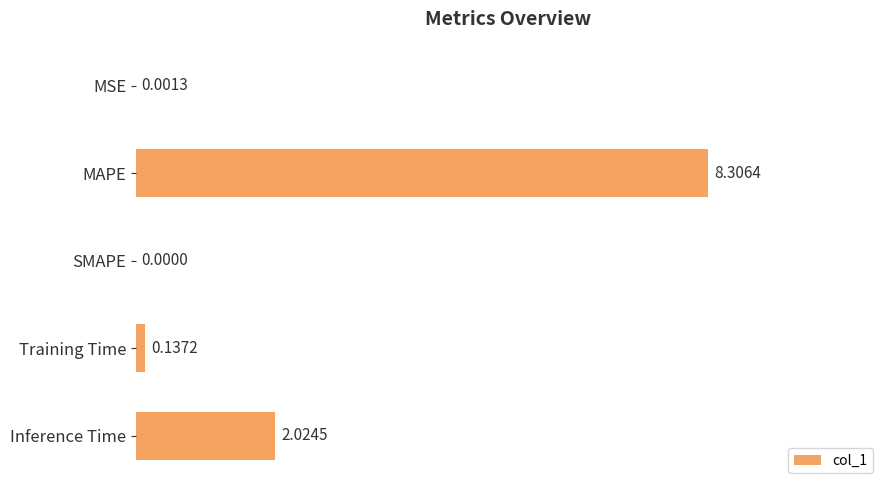

What is the change in value from MAPE to Inference Time?

-6.3